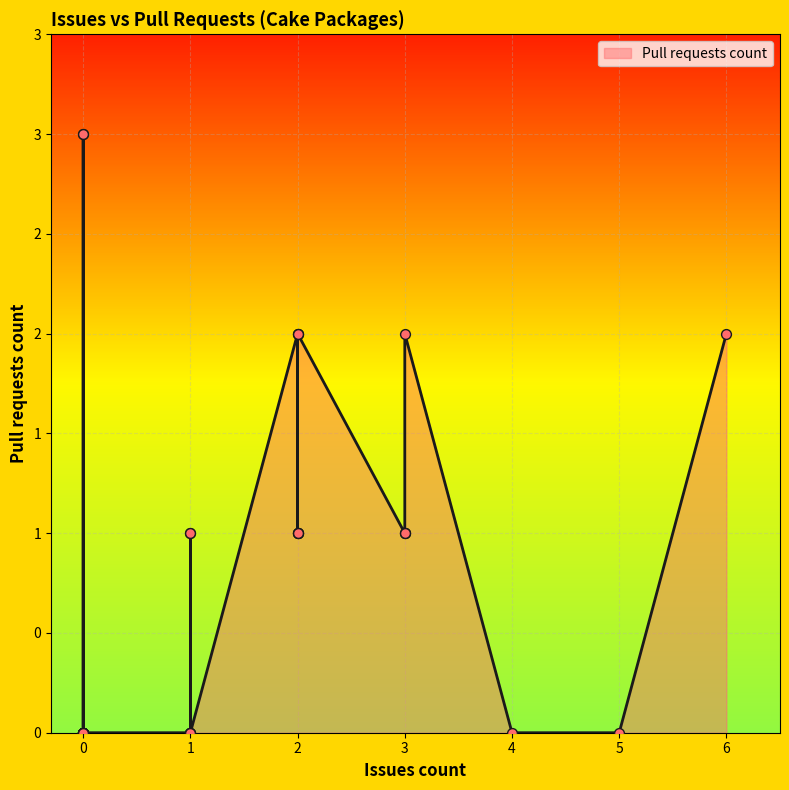

What is the change in value from 0 to 2?

+2